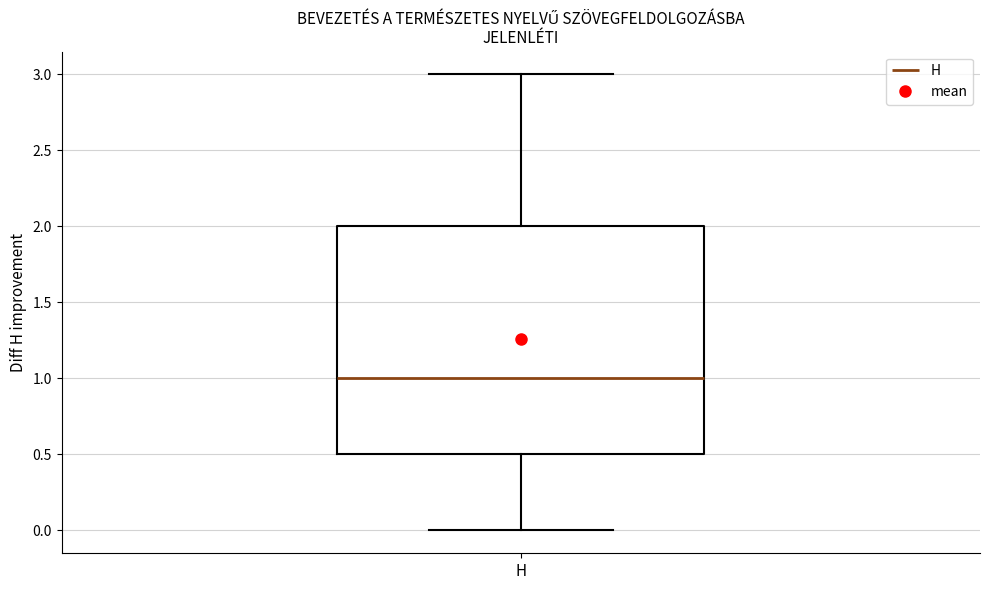

Transcribe this box plot: give where the median line is, the range the box spans, and where the two whiskers end, as read against the y-axis. The values are not printed on the chart, so give them approximately, as read against the axis.

median 1.0, box 0.5 to 2.0, whiskers 0.0 to 3.0